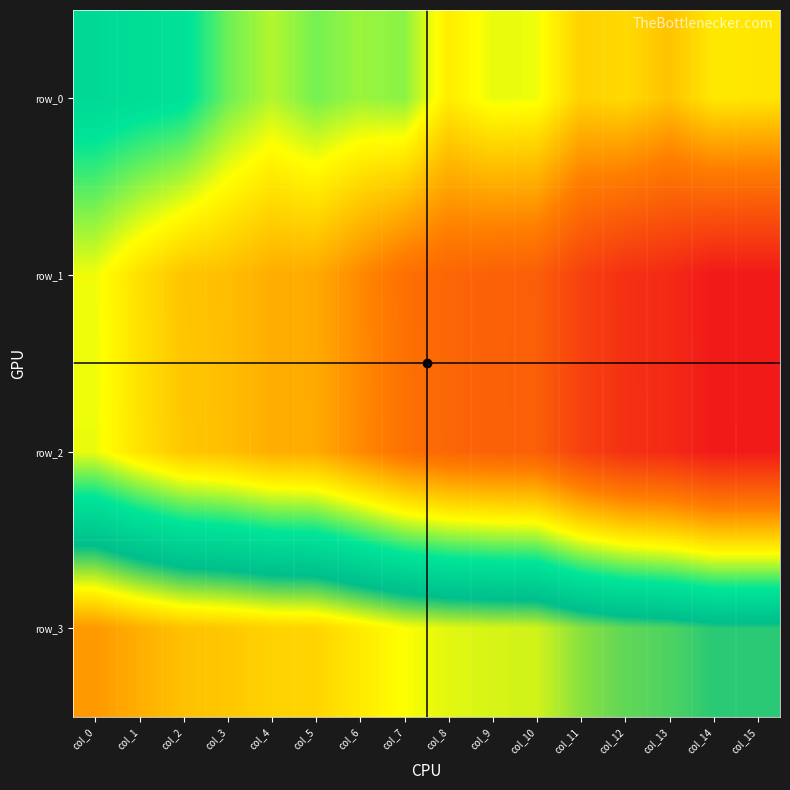

List the labels in order of row_0 value, largest first.

col_0, col_1, col_2, col_3, col_5, col_7, col_6, col_4, col_9, col_10, col_8, col_14, col_15, col_12, col_11, col_13